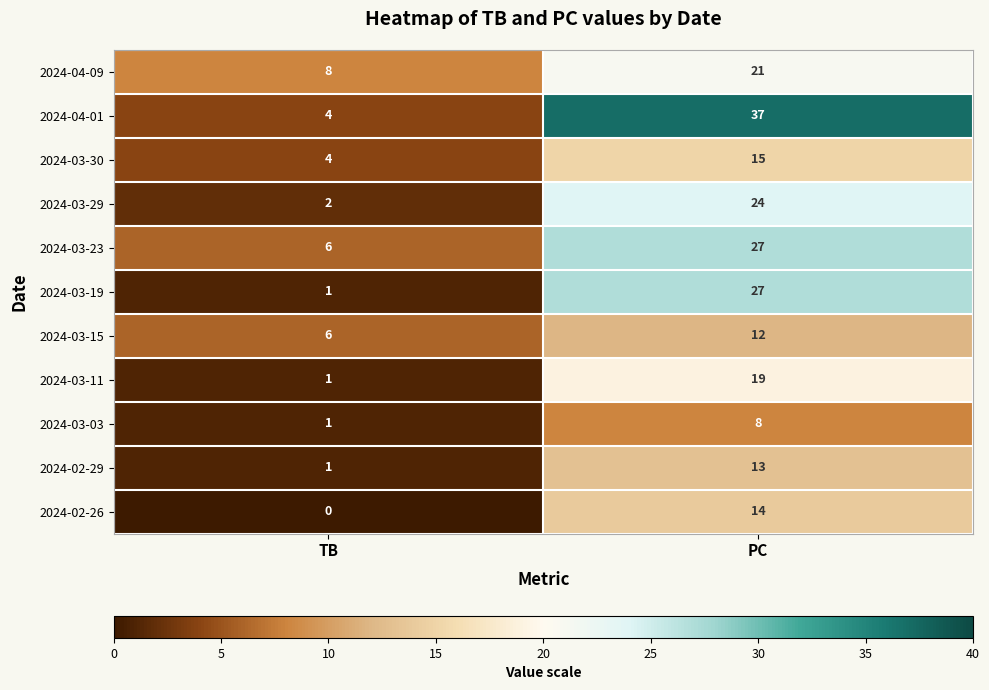

Where is 2024-03-30 nearest to the value 9?

TB